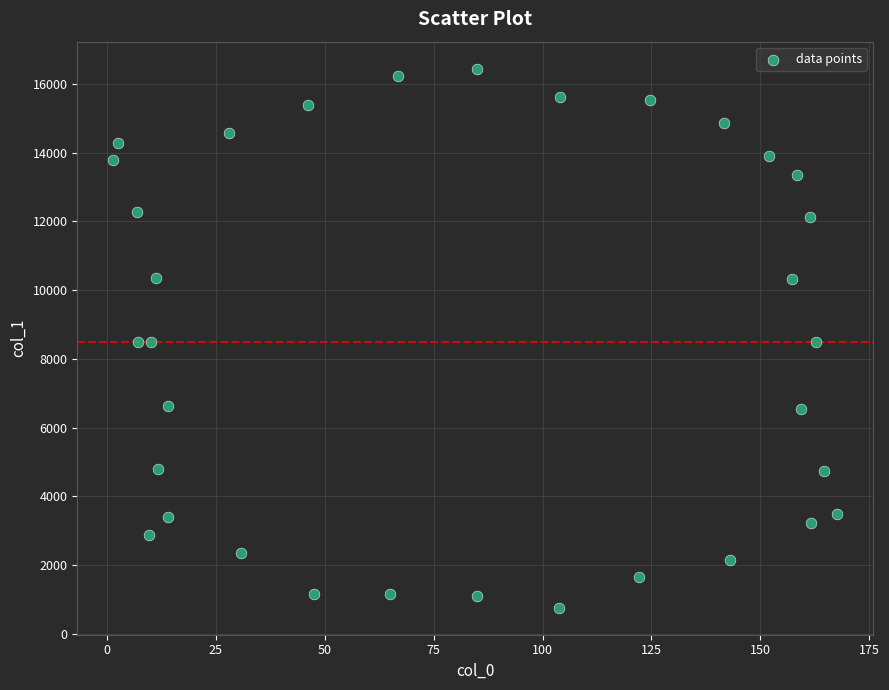

What is the range of X values (max minus min)?

166.2